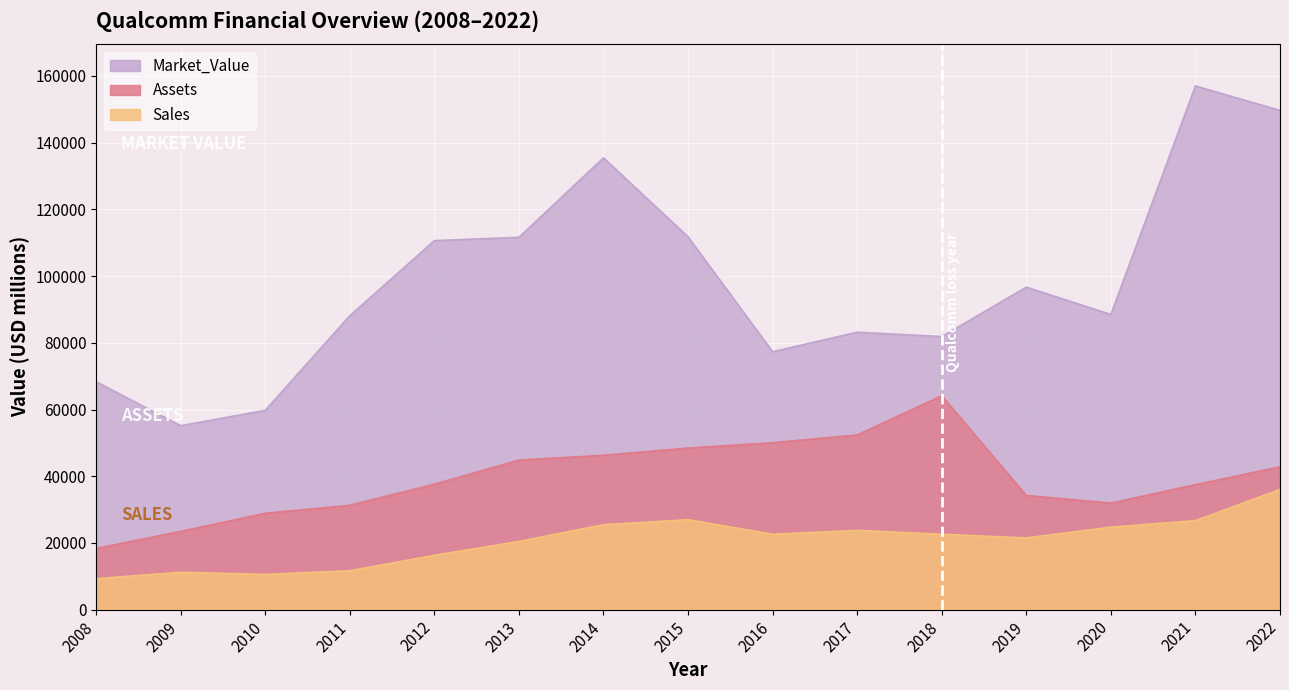

At which label does Sales first exceed 22605?

2014